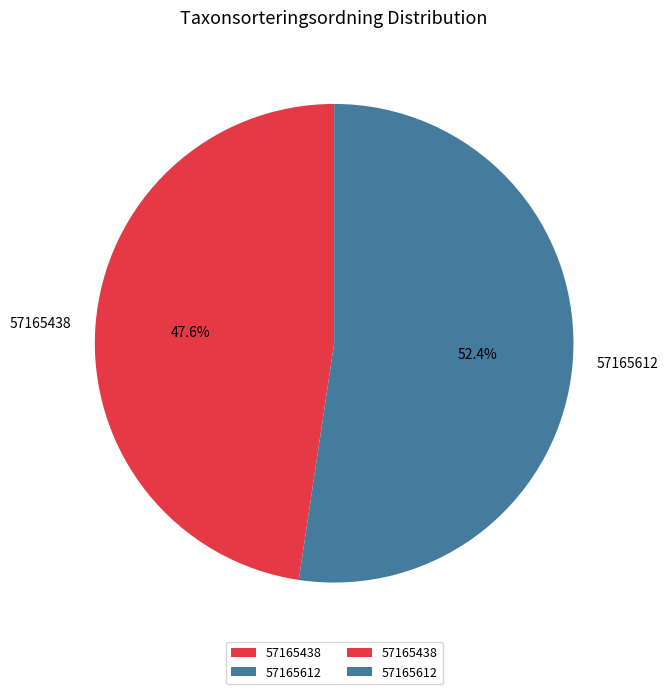

How many slices are in this pie chart?

2